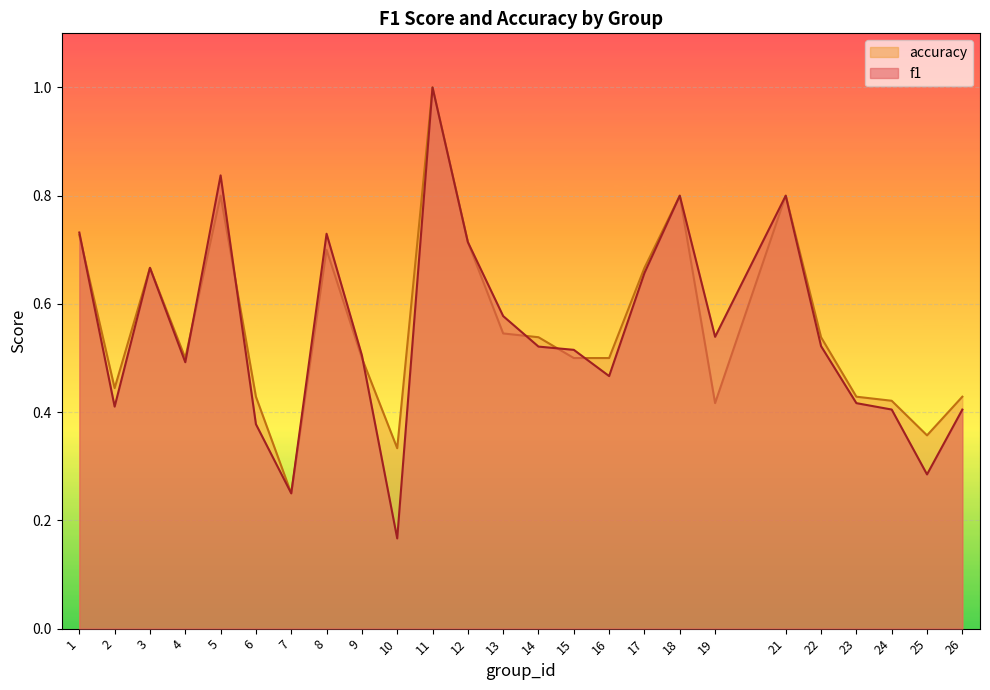

List the series in order of their peak value, highest first.

f1, accuracy